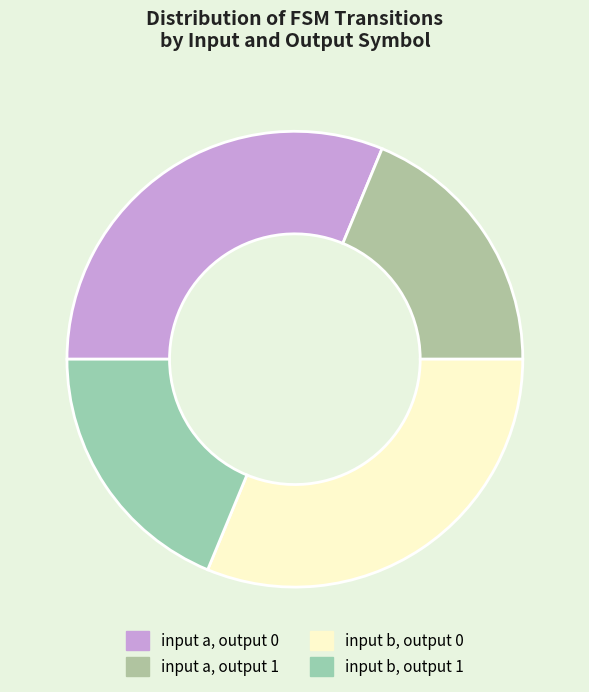

Count the number of slices in the pie.

4